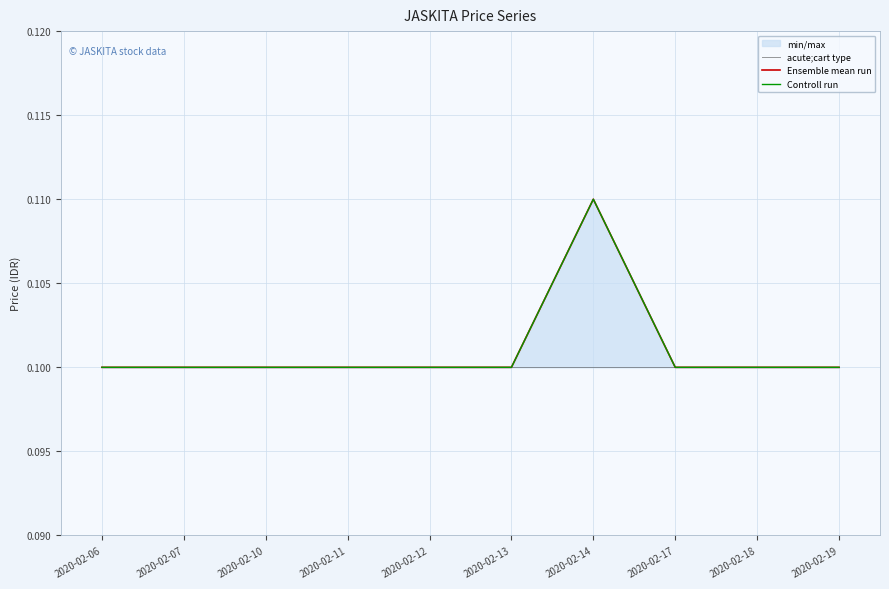

True or false: Ensemble mean run has more than 2 interior local peaks.

False